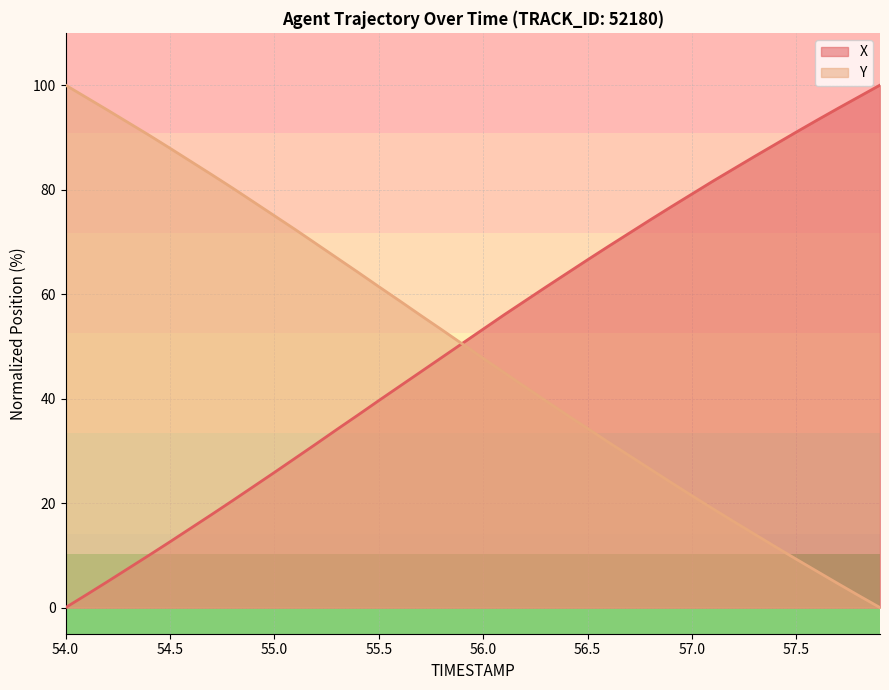

Which series ends up on top after the final intersection of Y and X?

X